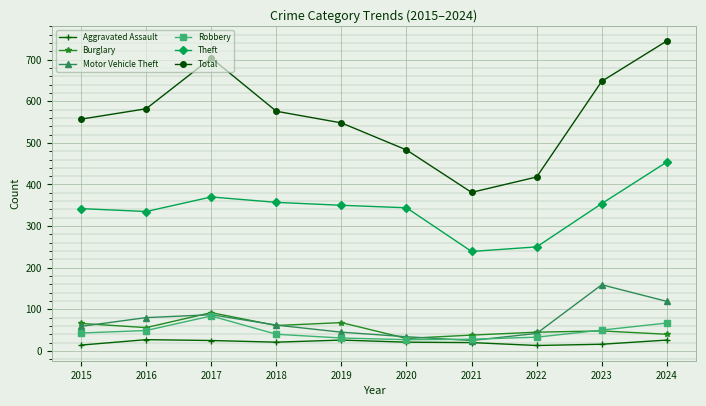

Where is the first local maximum for Robbery?

2017